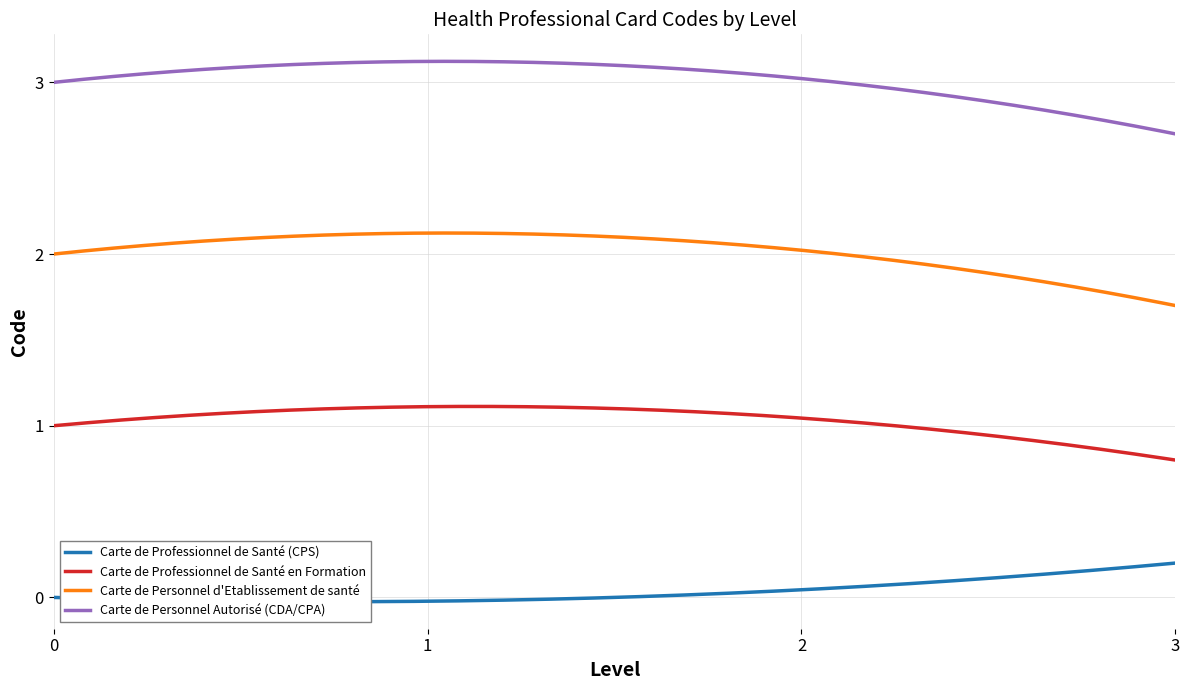

True or false: Carte de Professionnel de Santé en Formation and Carte de Personnel d'Etablissement de santé cross at least once.

False